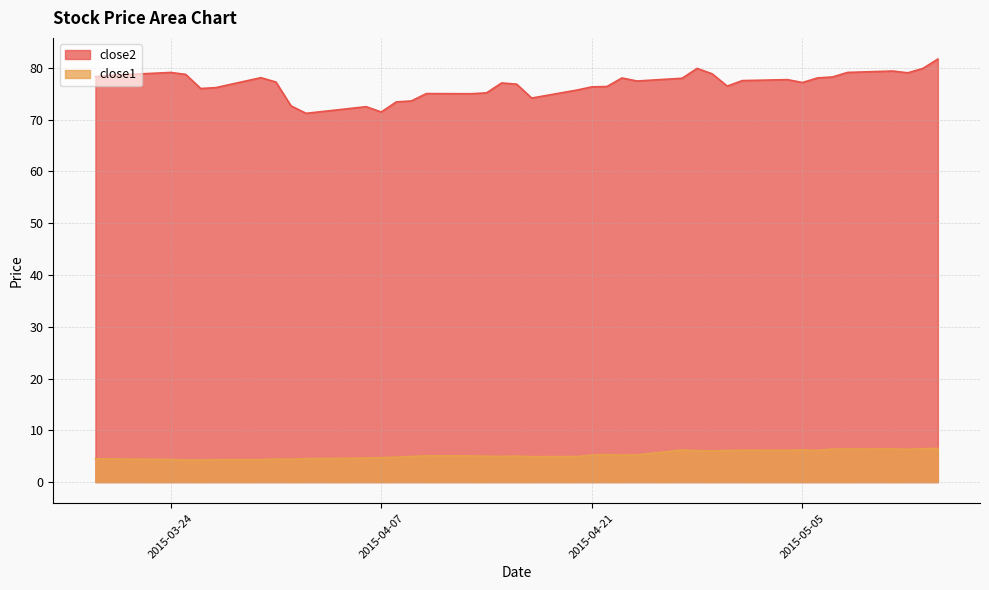

What is the difference between the second highest and second lowest values in the close1 series?

2.2